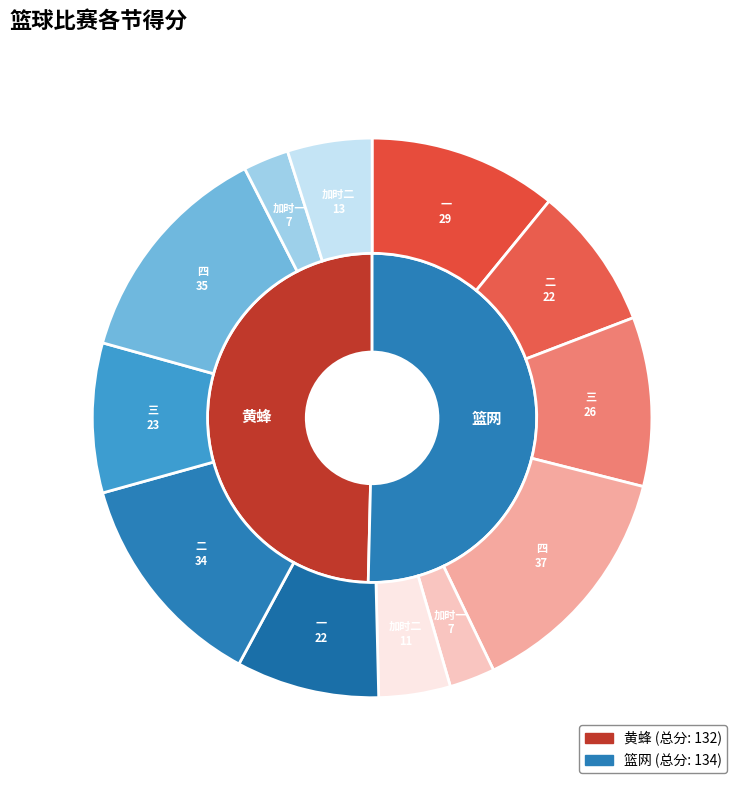

True or false: 四 accounts for 20% of the total.

False